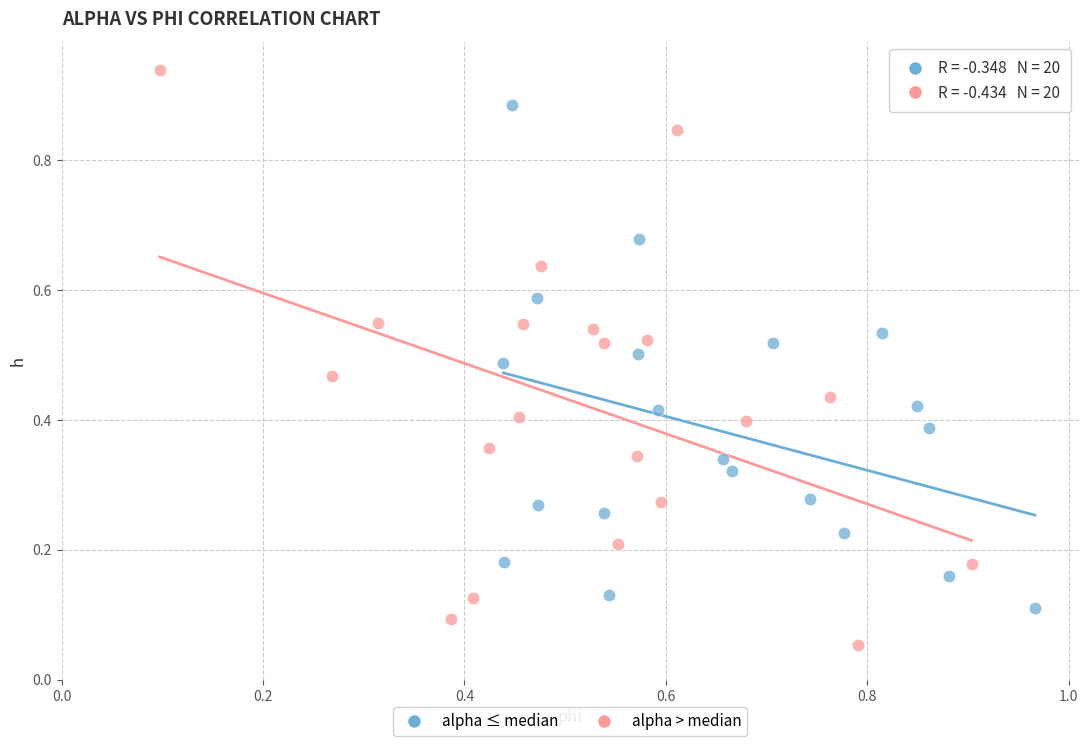

Which series contains the highest Y value?

alpha > median